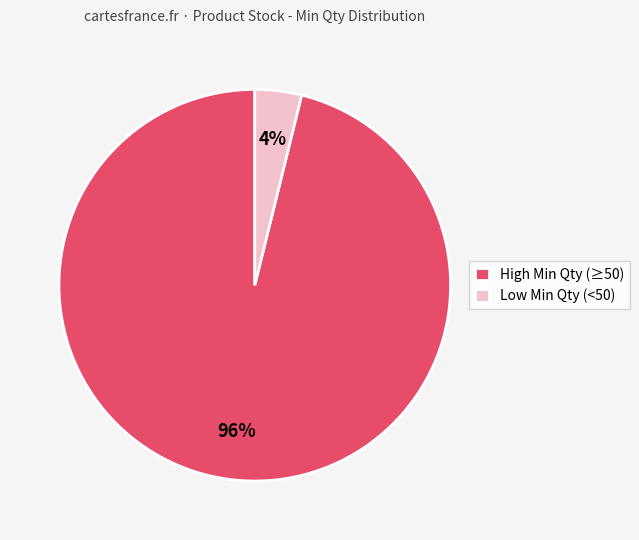

True or false: Low Min Qty (<50) accounts for 4% of the total.

True